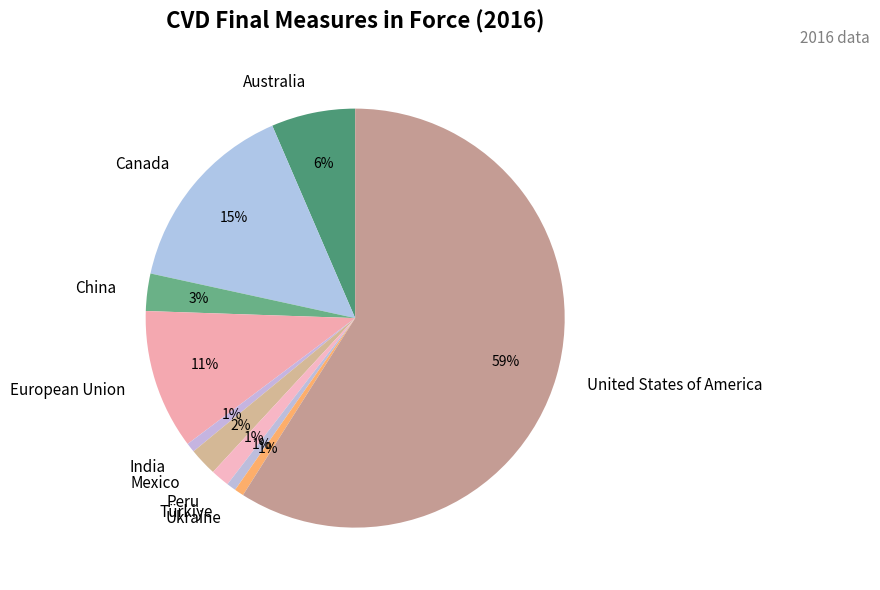

Is there a majority slice in this chart?

Yes